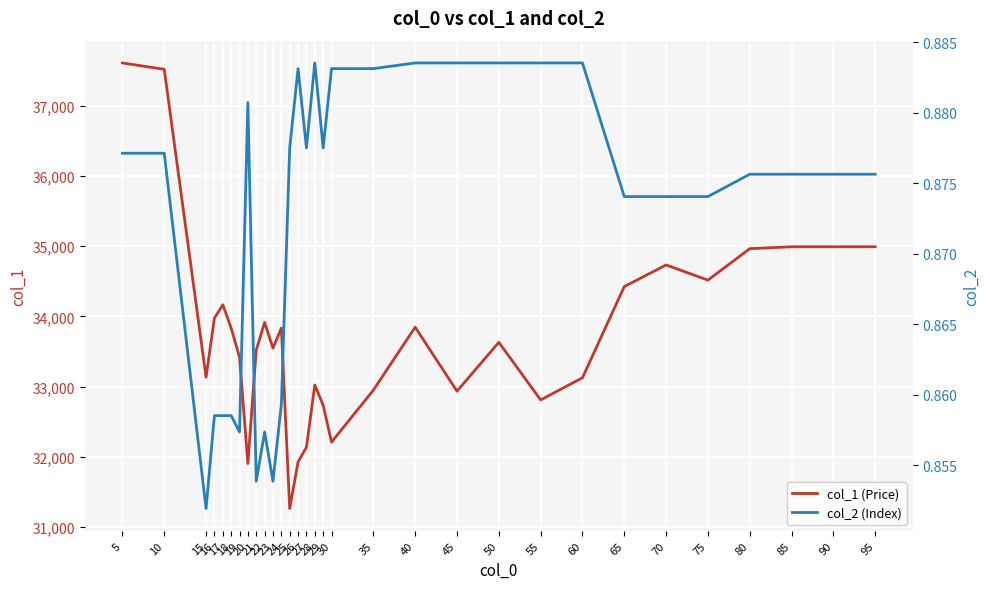

At 29, list the series in order from largest to smallest.

col_1 (Price), col_2 (Index)